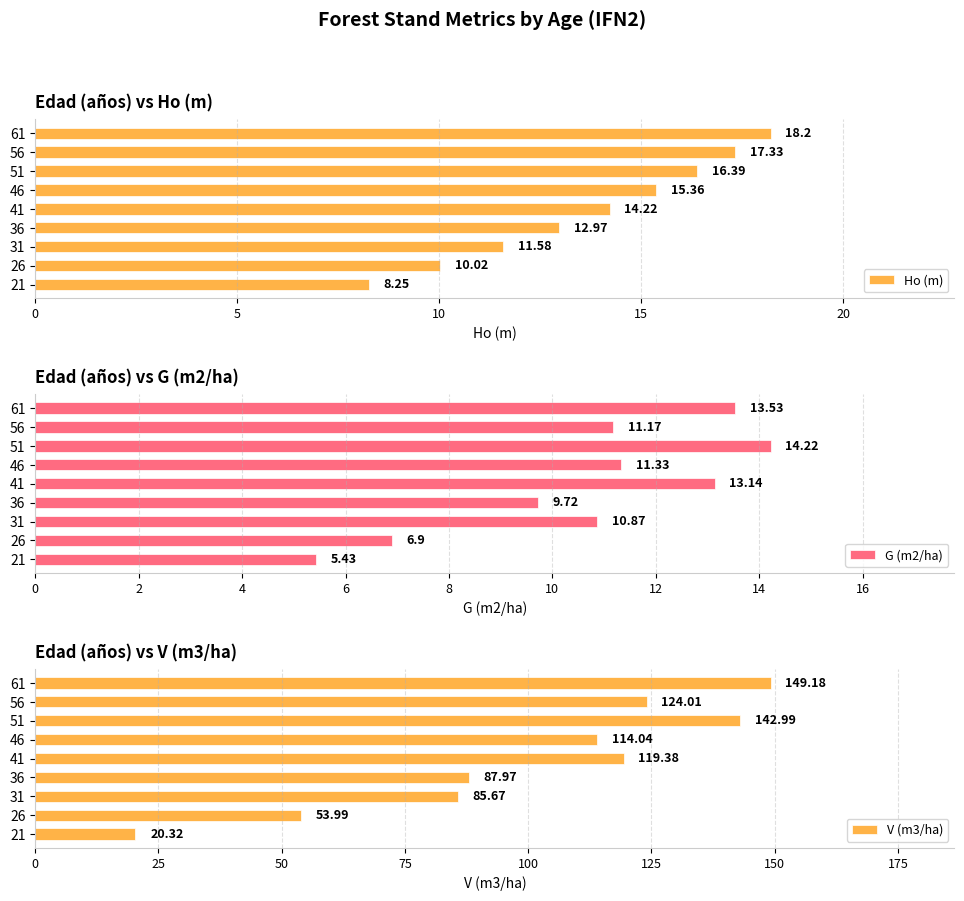

What is the difference between the maximum and minimum values in the G (m2/ha) series?

8.8